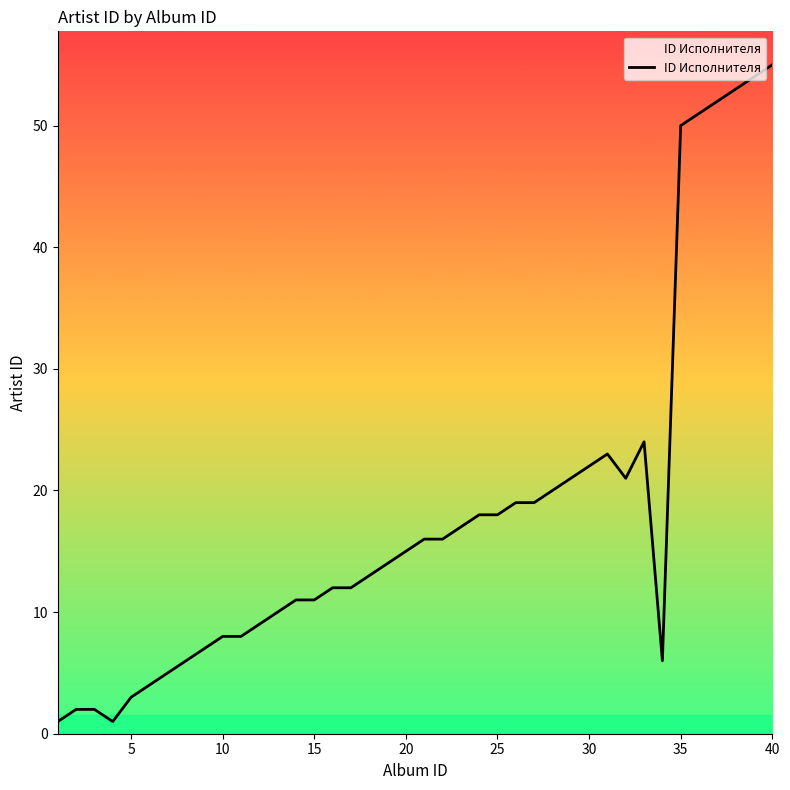

What is the difference between the maximum and minimum values?

54